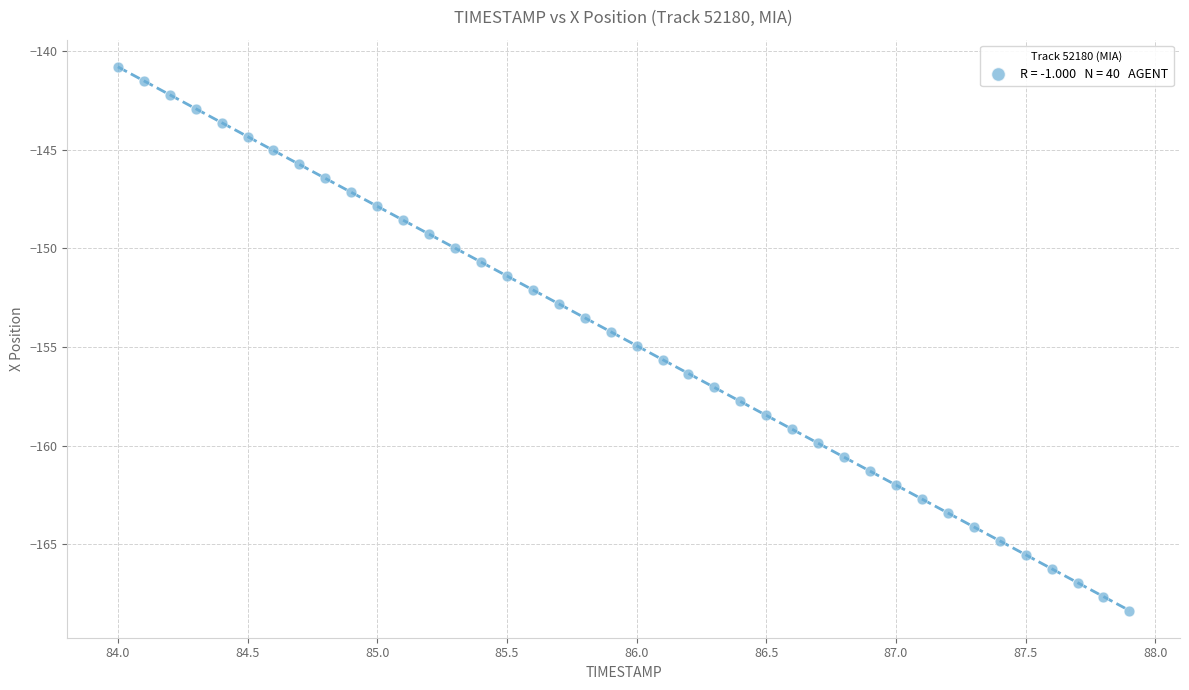

What is the range of Y values (max minus min)?

27.6